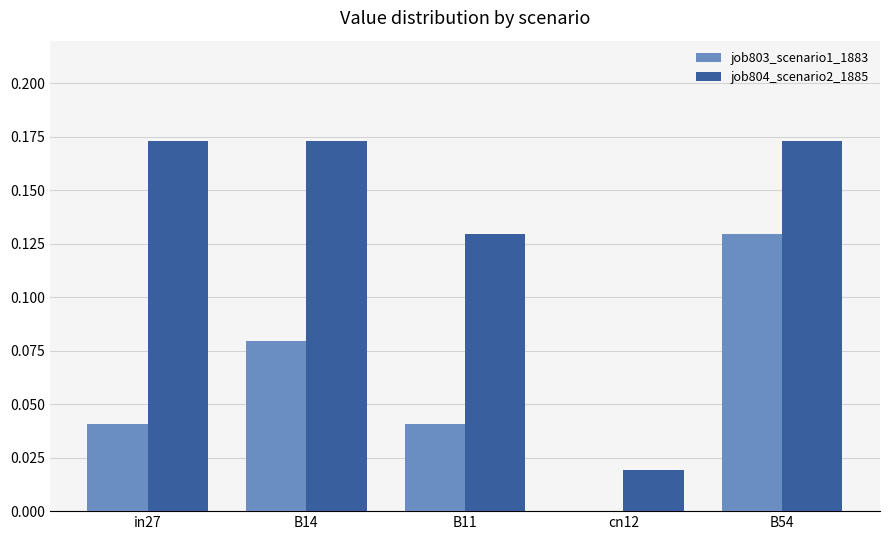

At which label does job803_scenario1_1883 reach its peak?

B54